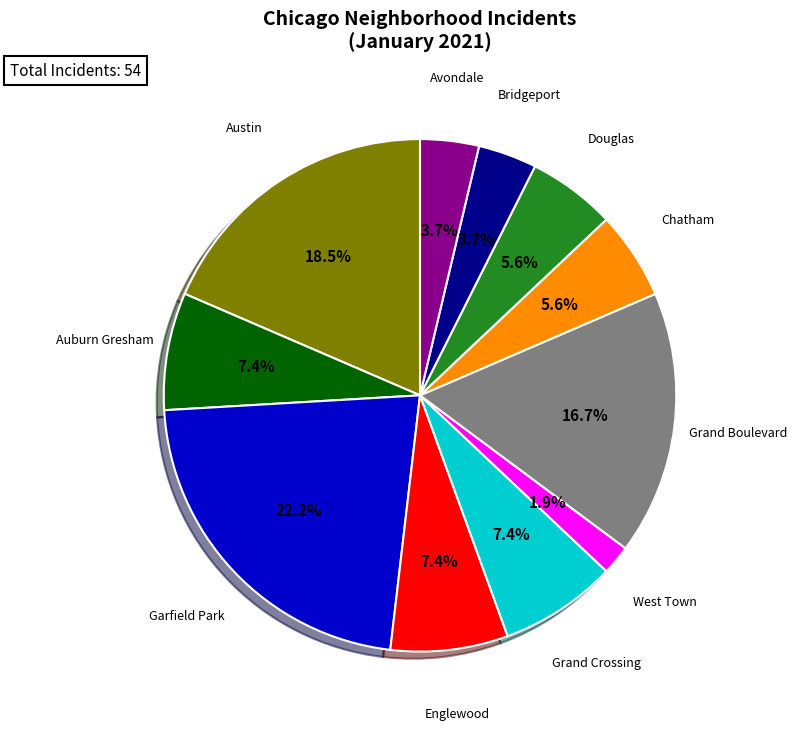

Is there a majority slice in this chart?

No